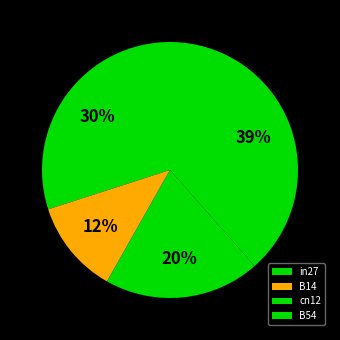

Is it true that B14 is 21% of the pie?

False